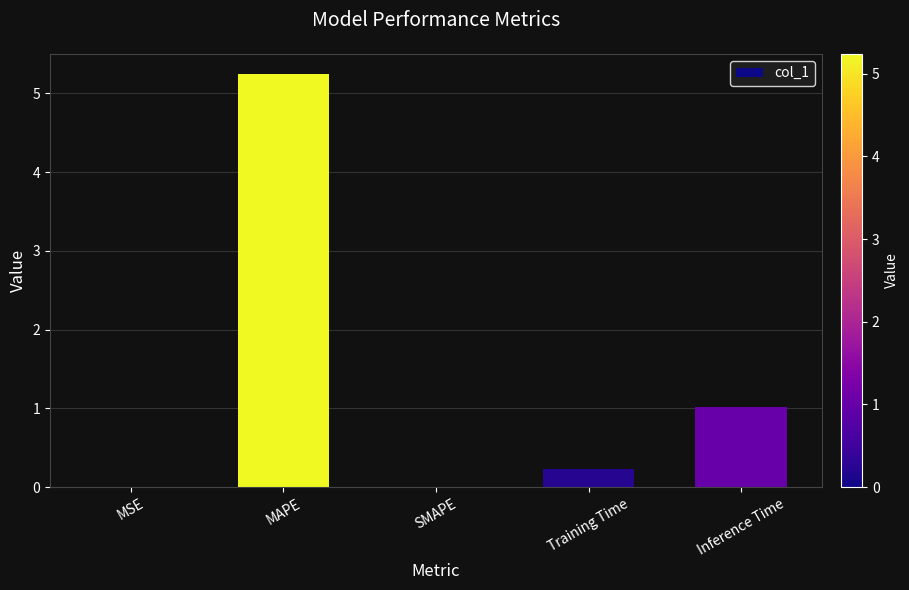

The value at MAPE is 5.2. True or false?

True